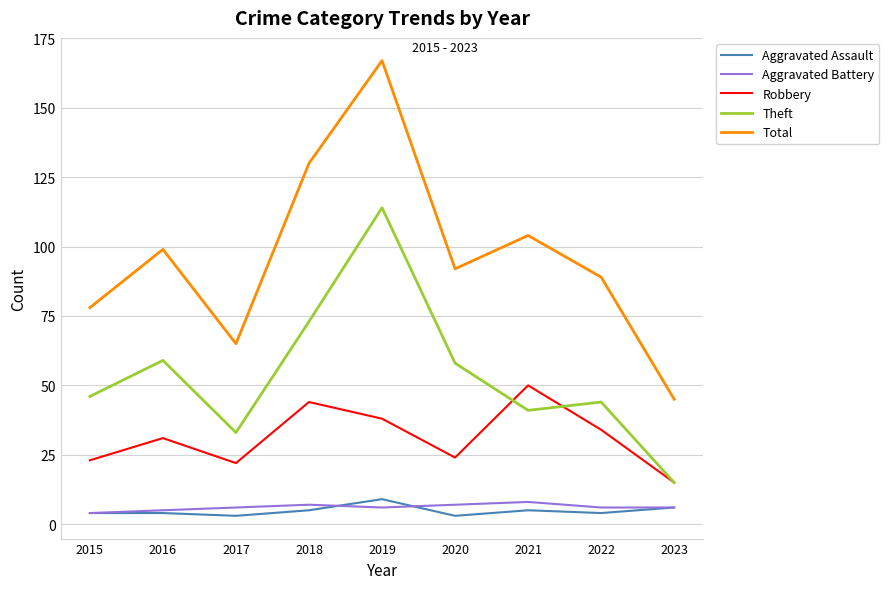

Where is Total nearest to the value 106?

2021